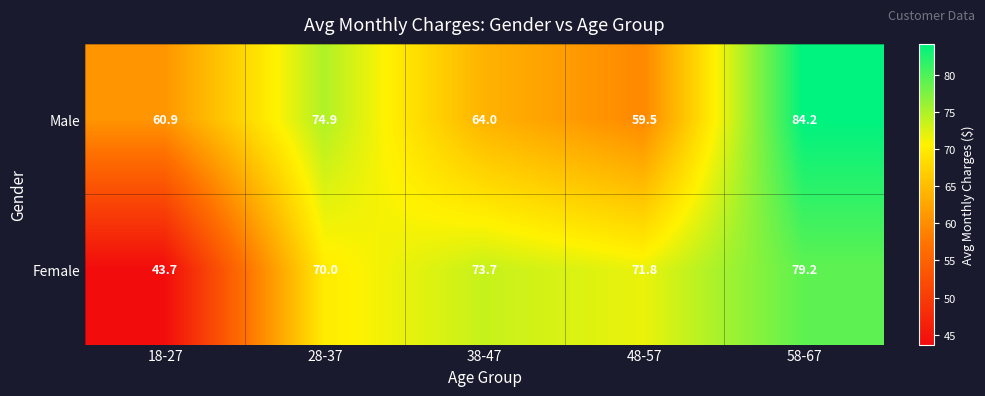

Read the Male value at 28-37.

74.9